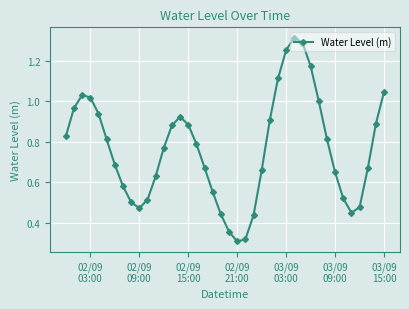

What is the sum of all values?

30.5